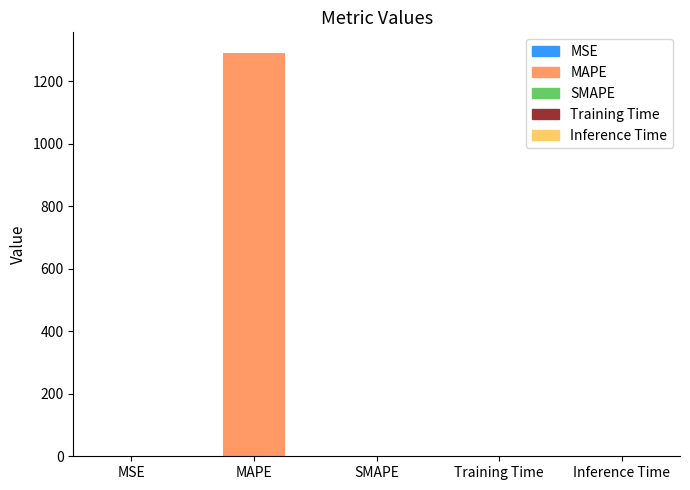

The value at MSE is 0.6. True or false?

True